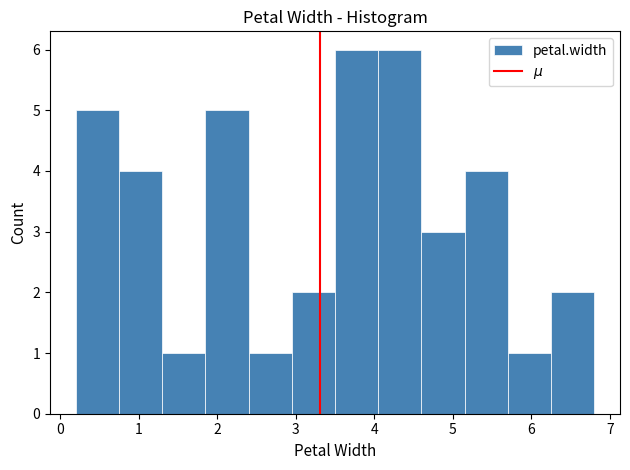

How tall is the bar that spans 5.15 to 5.70 on the x-axis? Neither the bar edges nor the heights are printed on the chart, so give them approximately, as read against the axes.

4